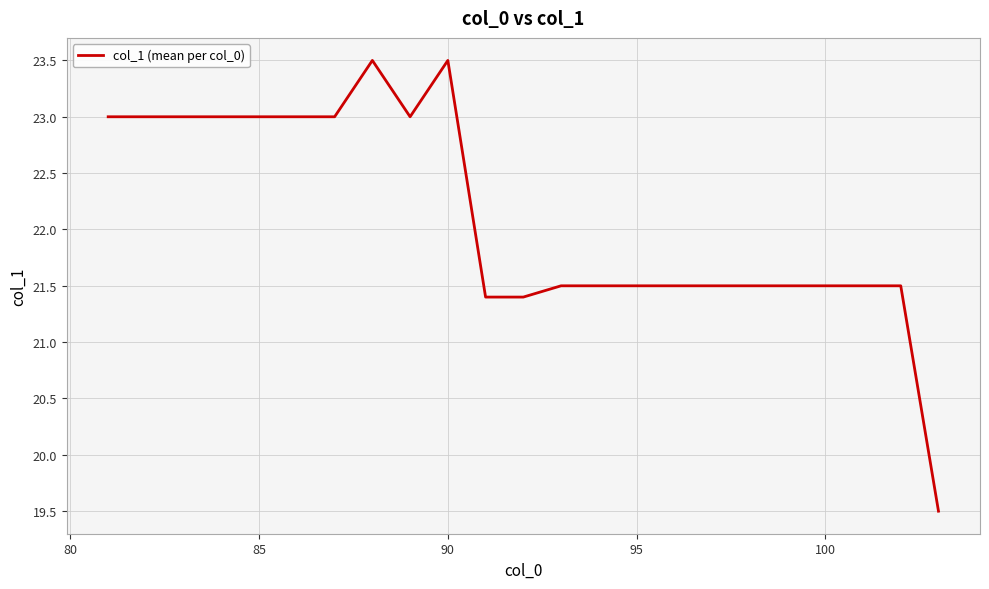

What is the maximum value shown in the chart?

23.5